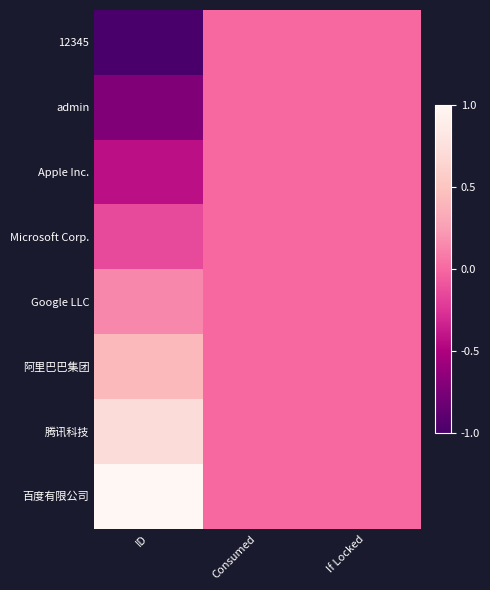

Count the number of categories in the chart.

3